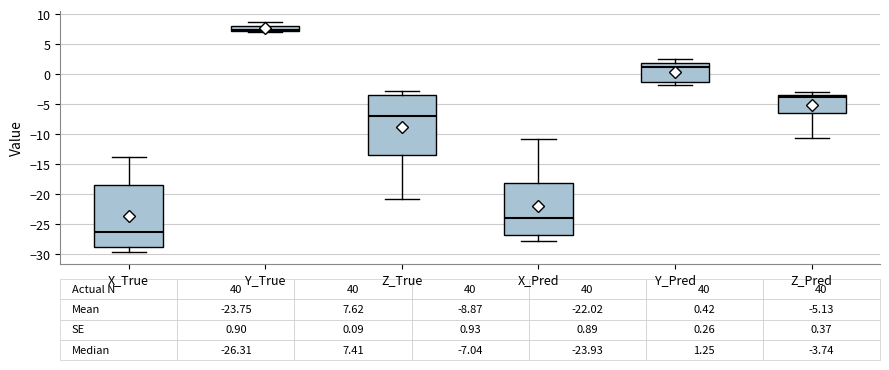

Which box has the highest median line?

Y_True